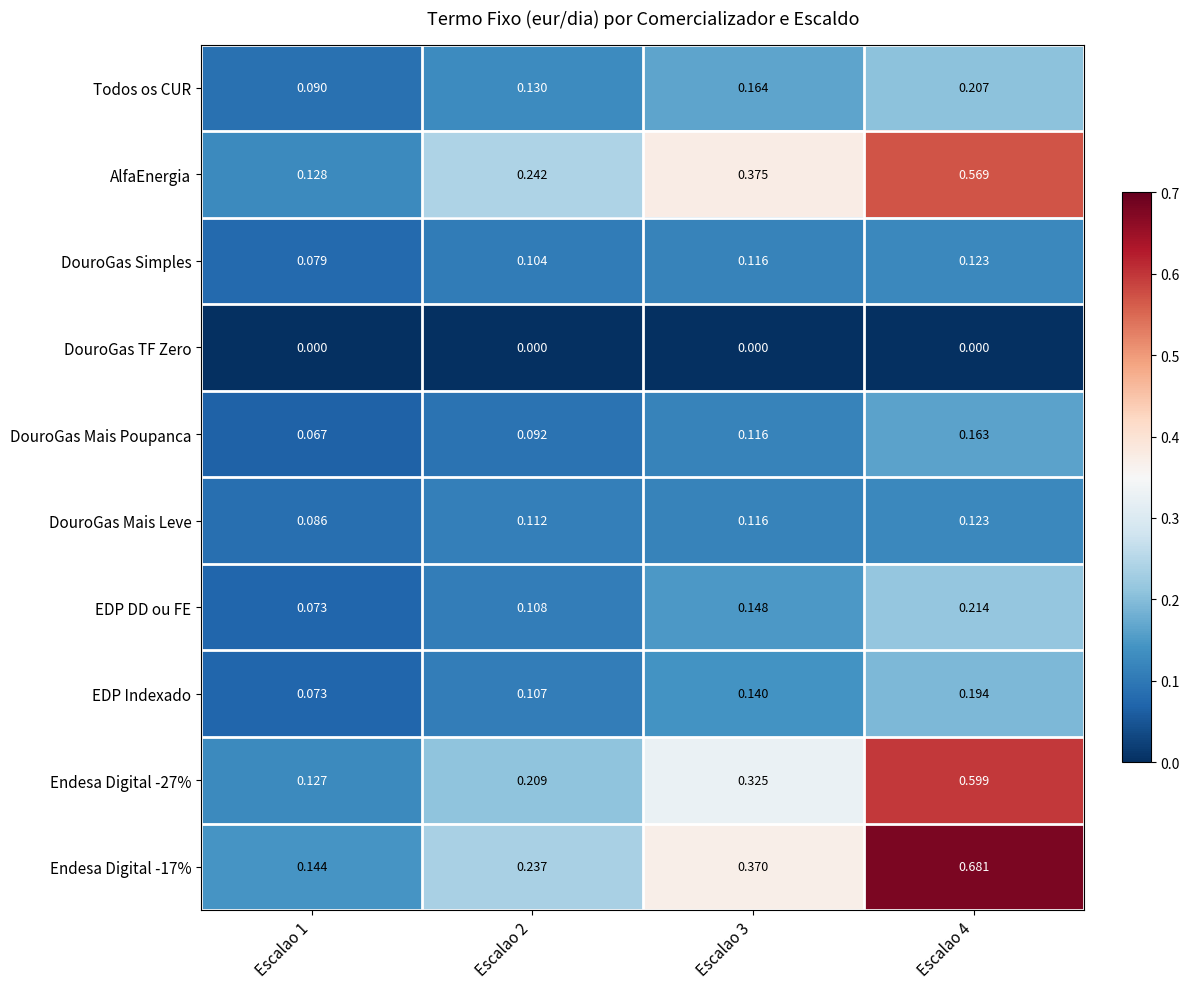

Between Escalao 1 and Escalao 2, which series saw the biggest shift?

AlfaEnergia